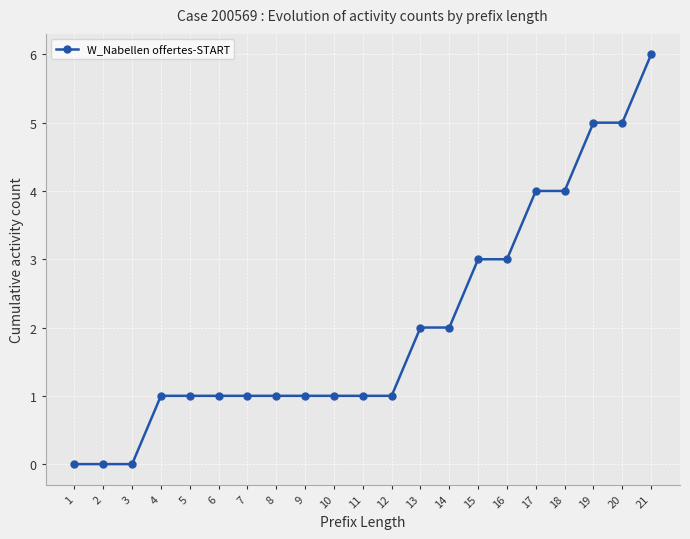

Which label corresponds to the largest value in the chart?

21